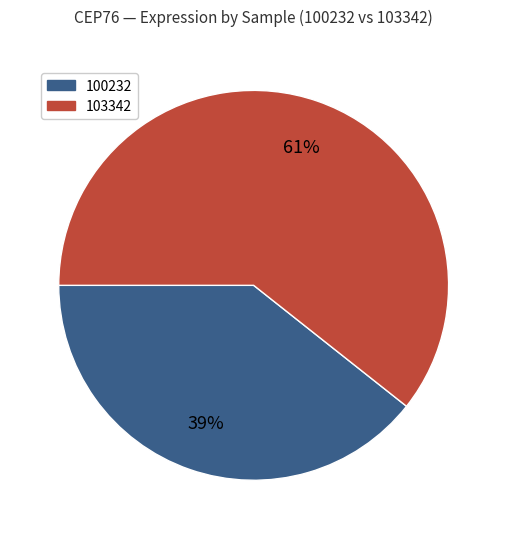

To the nearest percent, what is the average slice percentage?

50%